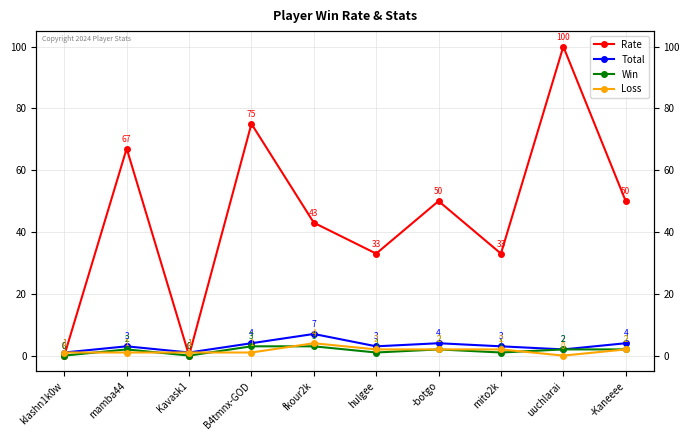

What are all the series names shown in the legend?

Rate, Total, Win, Loss